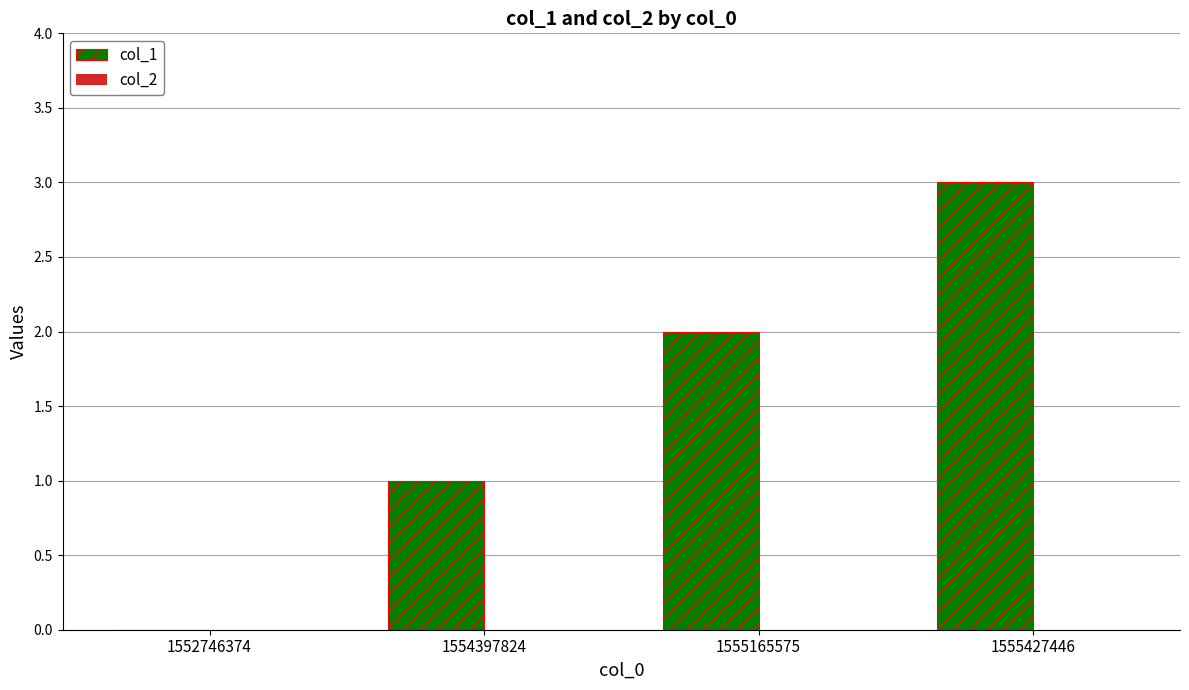

True or false: the data shows 1 at 1554397824.

True